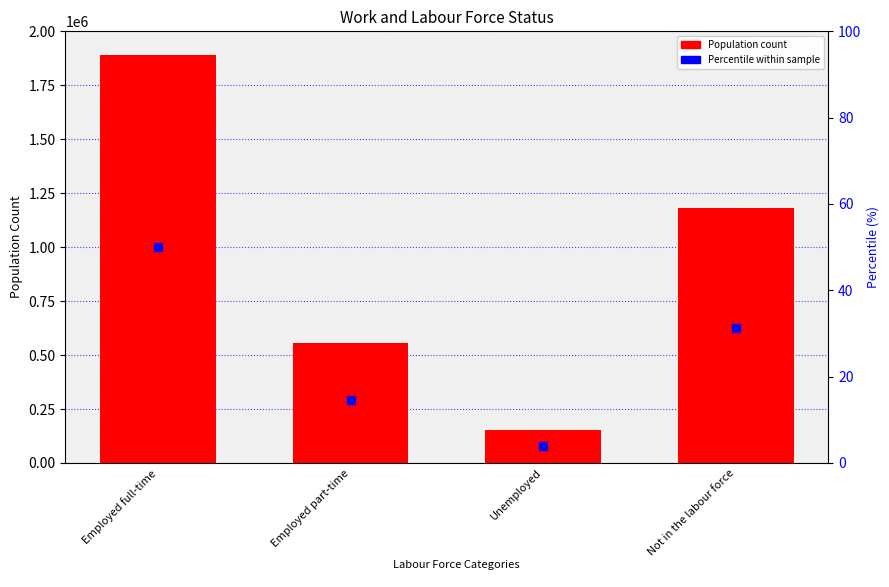

Which series has the widest spread of Y values?

Census usually resident population count